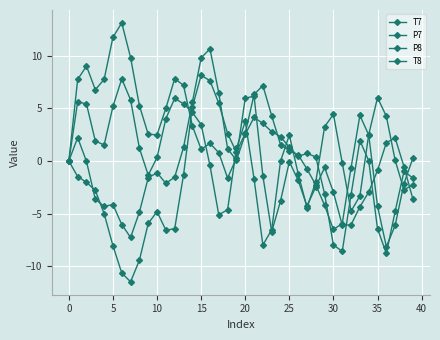

Count the number of data series in this chart.

4